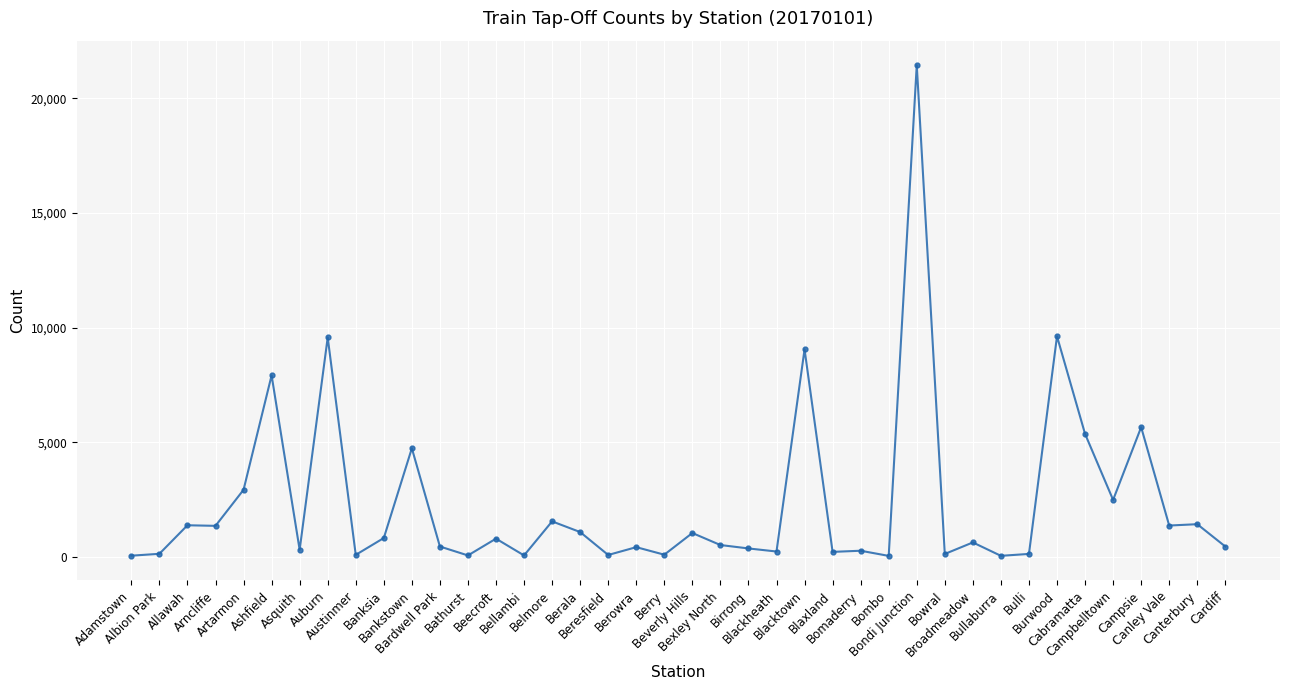

True or false: there are more than 2 points higher than both neighbors.

True